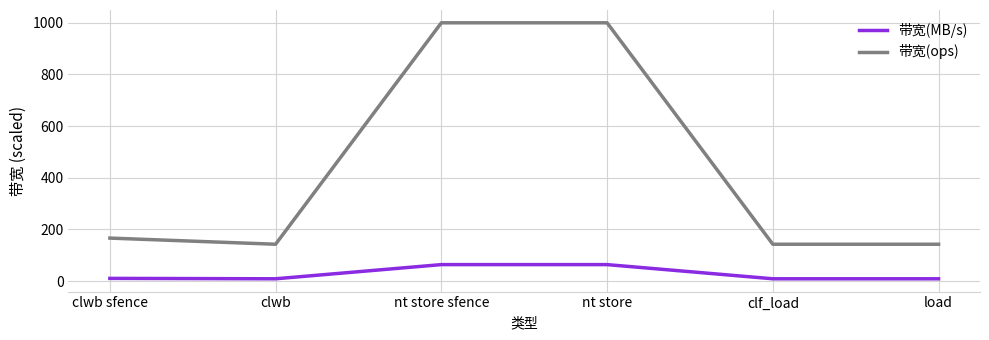

What is the sum of the 带宽(MB/s) values at clwb sfence and clf_load?

19.8